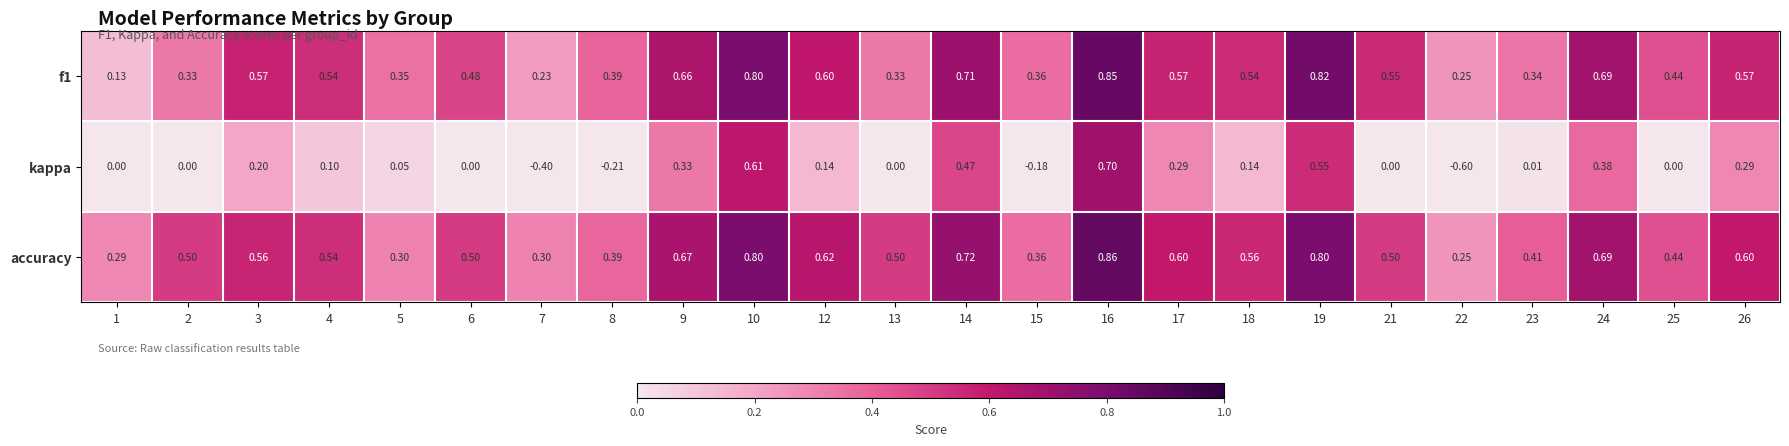

Between 22 and 24, which series saw the biggest shift?

kappa